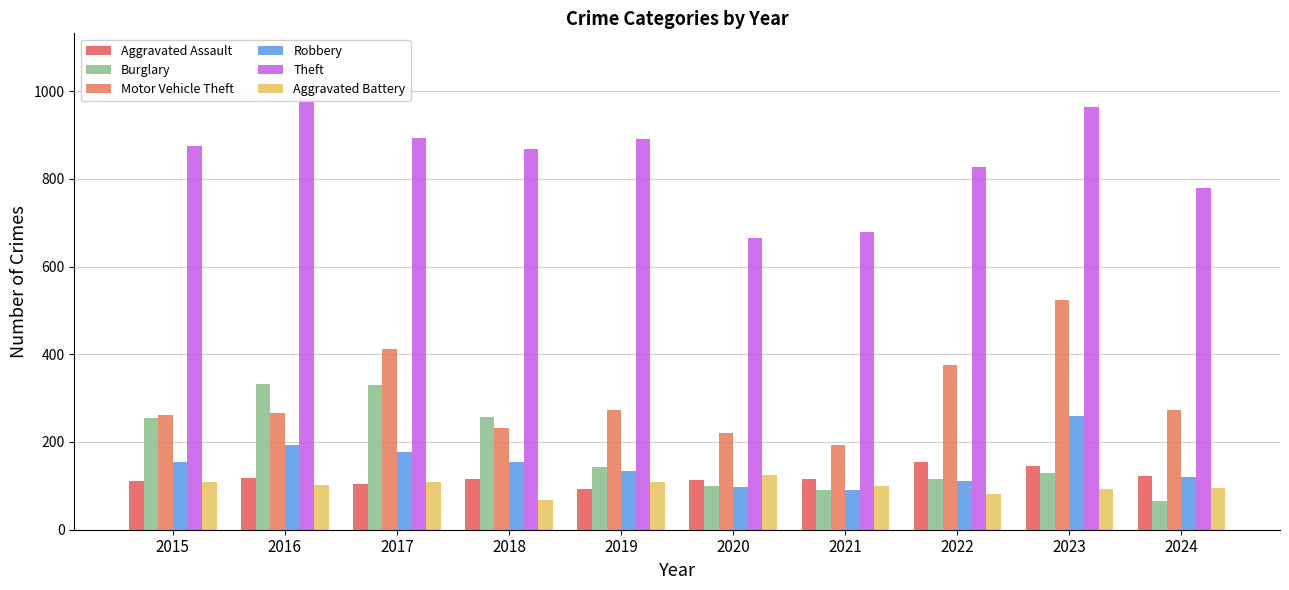

Between 2022 and 2016, which is larger?

2022